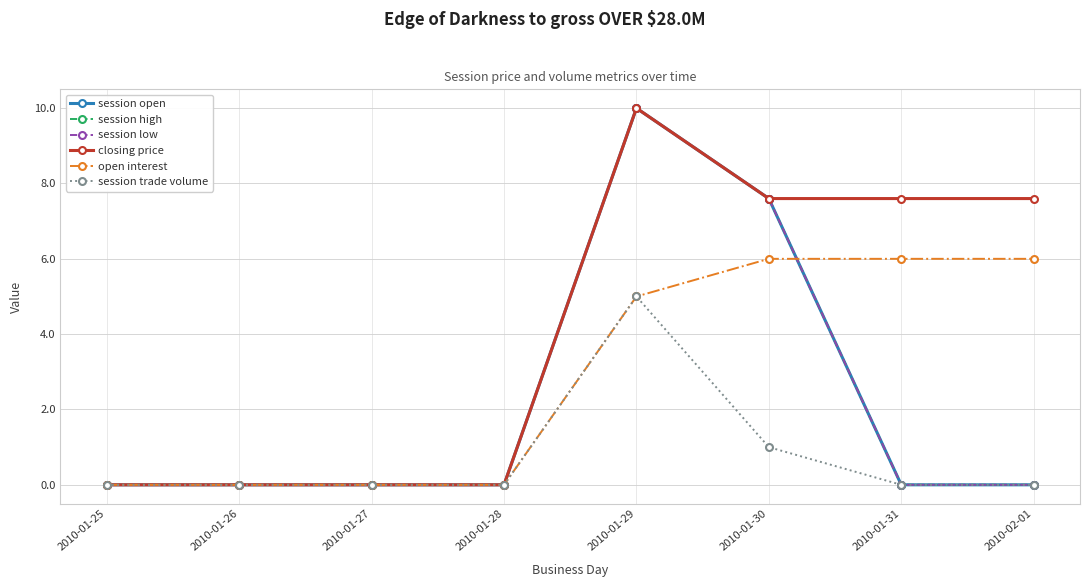

List the labels in order of session trade volume value, largest first.

2010-01-29, 2010-01-30, 2010-01-25, 2010-01-26, 2010-01-27, 2010-01-28, 2010-01-31, 2010-02-01